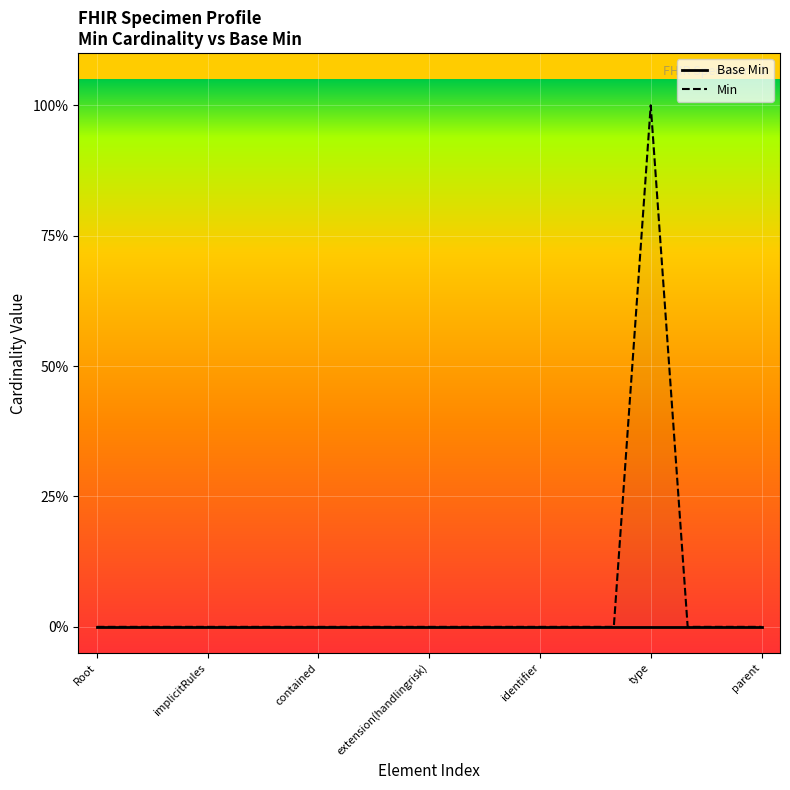

True or false: Min and Base Min cross at least once.

False